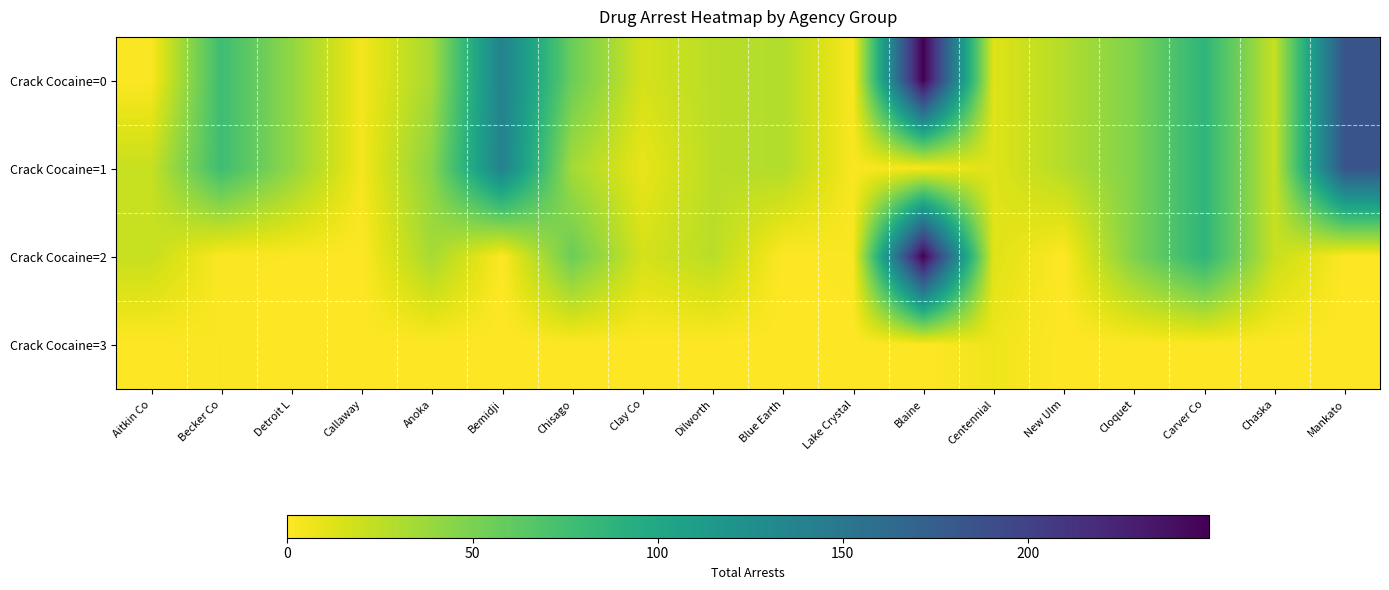

Which series changed the most between Blaine and New Ulm?

Crack Cocaine=2